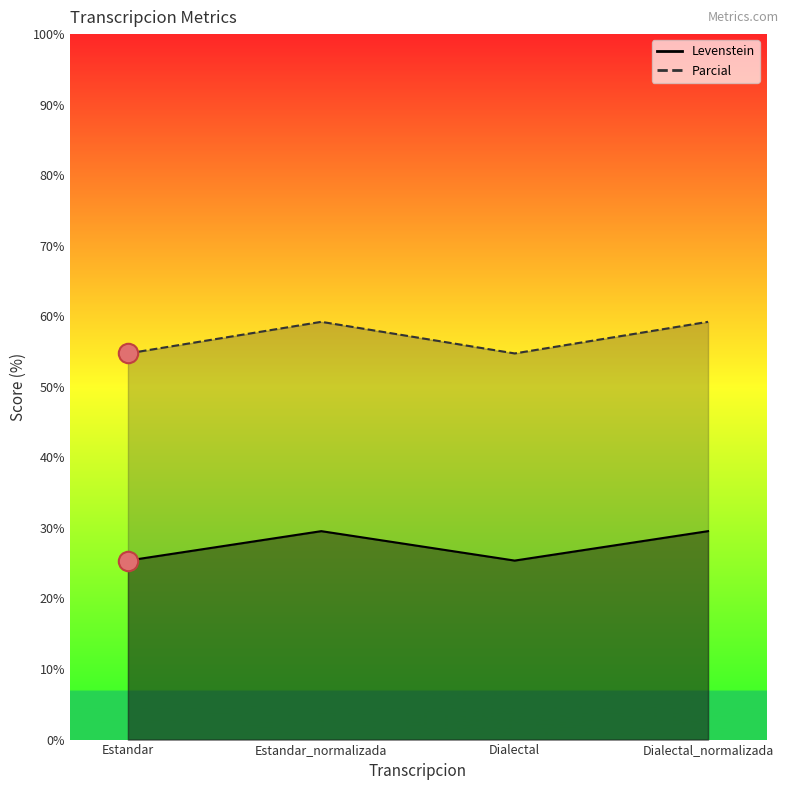

List the labels in order of Levenstein value, largest first.

Estandar_normalizada, Dialectal_normalizada, Estandar, Dialectal